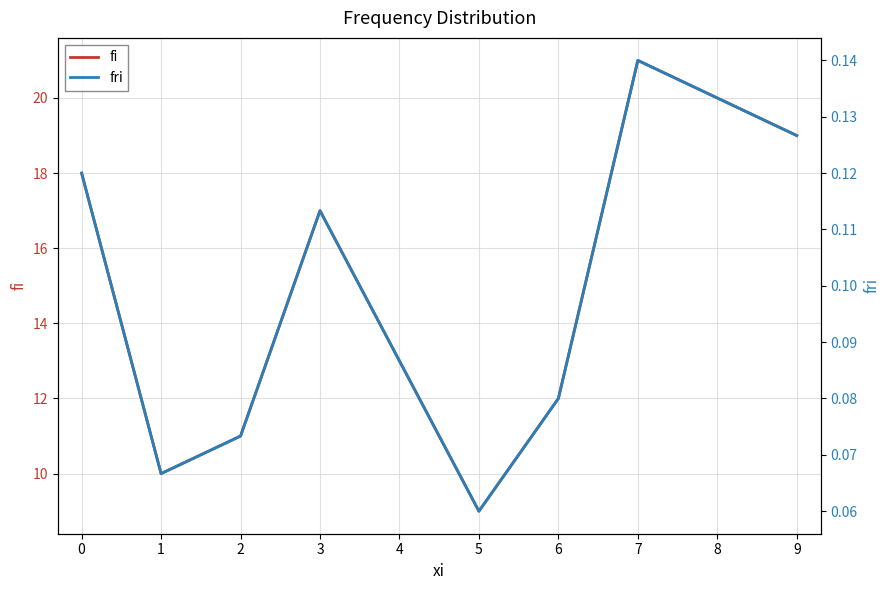

True or false: fri and fi intersect in this chart.

False